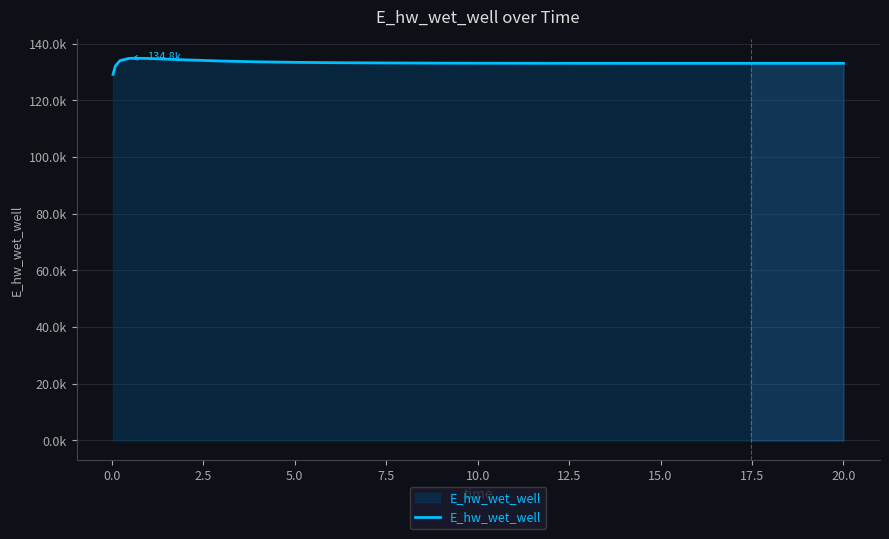

Does the chart display data point markers on the line(s)?

No